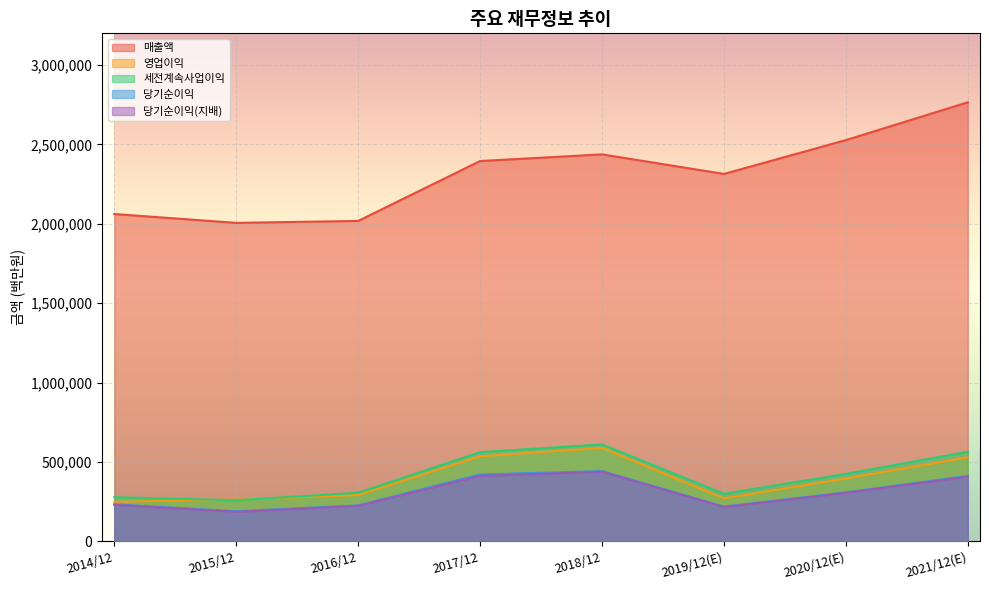

At how many categories does at least one series exceed 1643036?

8